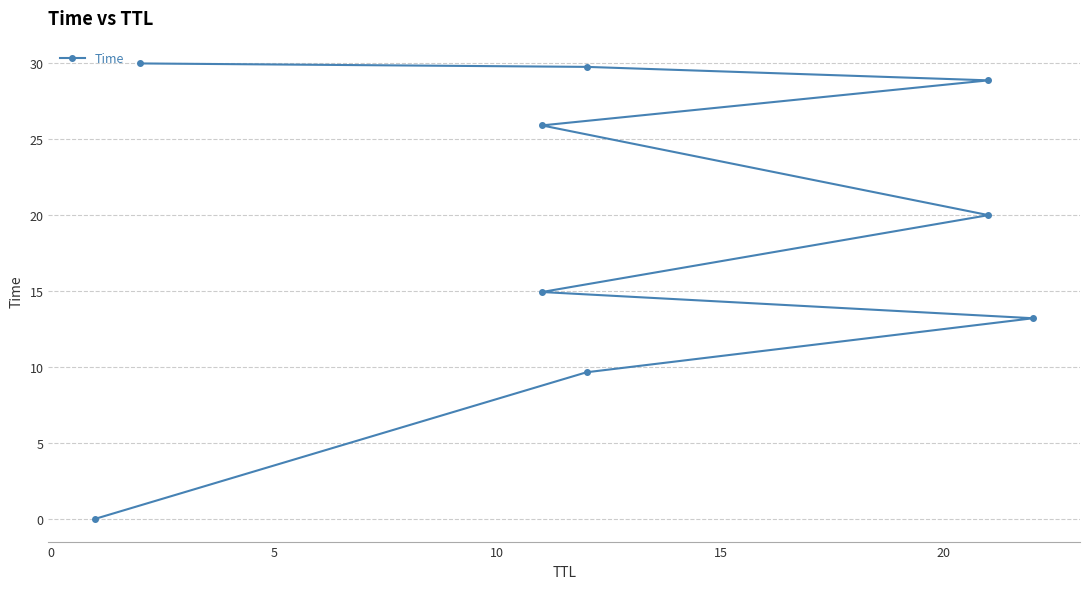

Reading right to left, extract all data points from this chart.

30.0	29.8	28.9	25.9	20.0	14.9	13.2	9.7	0.0